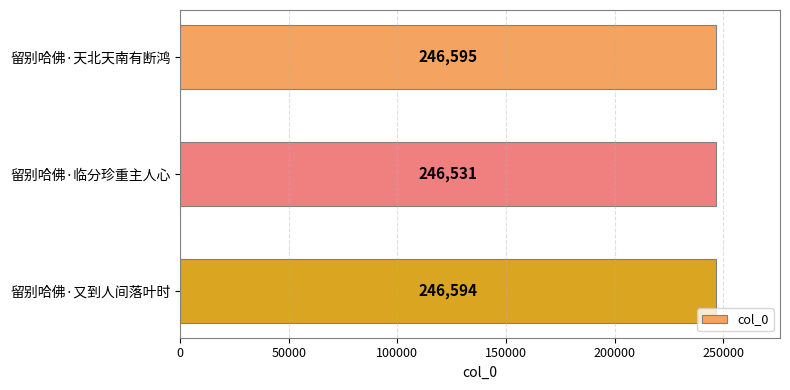

List the labels in order of value, largest first.

留别哈佛·天北天南有断鸿, 留别哈佛·又到人间落叶时, 留别哈佛·临分珍重主人心